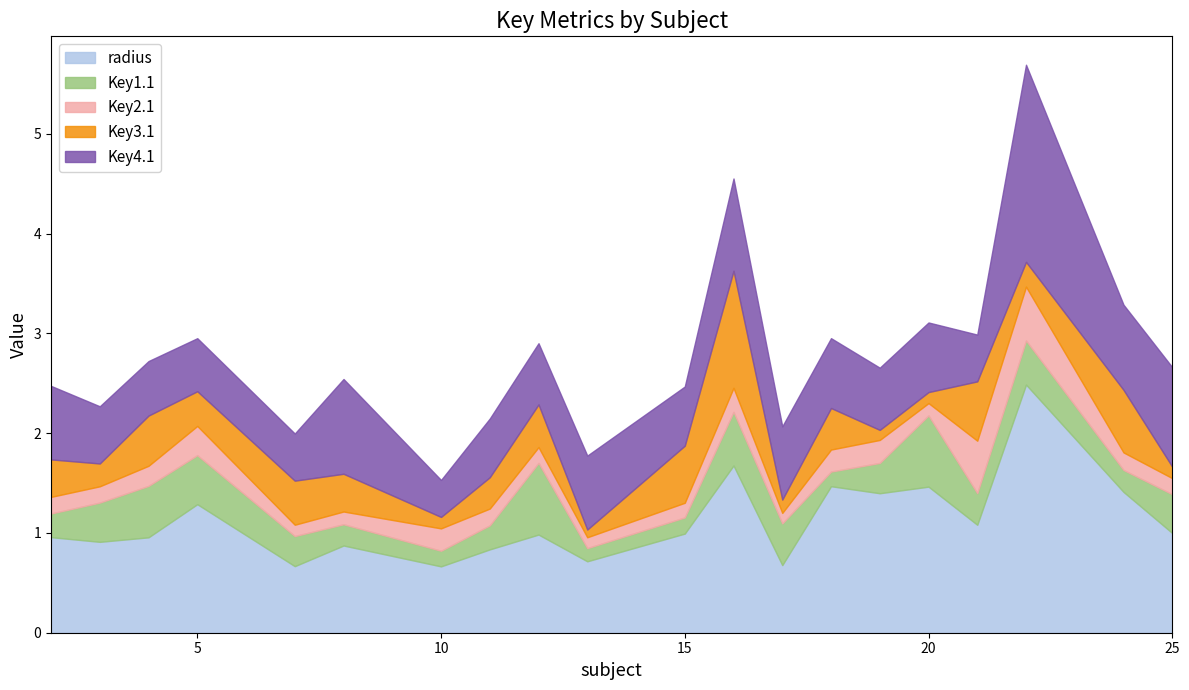

True or false: radius and Key1.1 cross at least once.

False